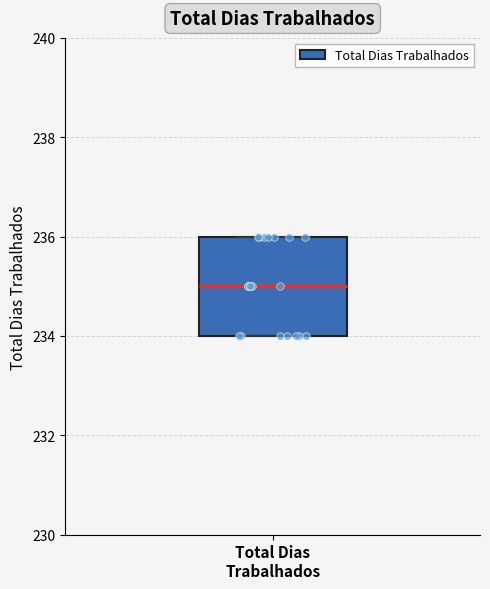

Read this box plot against the y-axis: the position of the median line, the range covered by the box, and the ends of both whiskers. The values are not printed on the chart, so give them approximately, as read against the axis.

median 235, box 234 to 236, whiskers 234 to 236